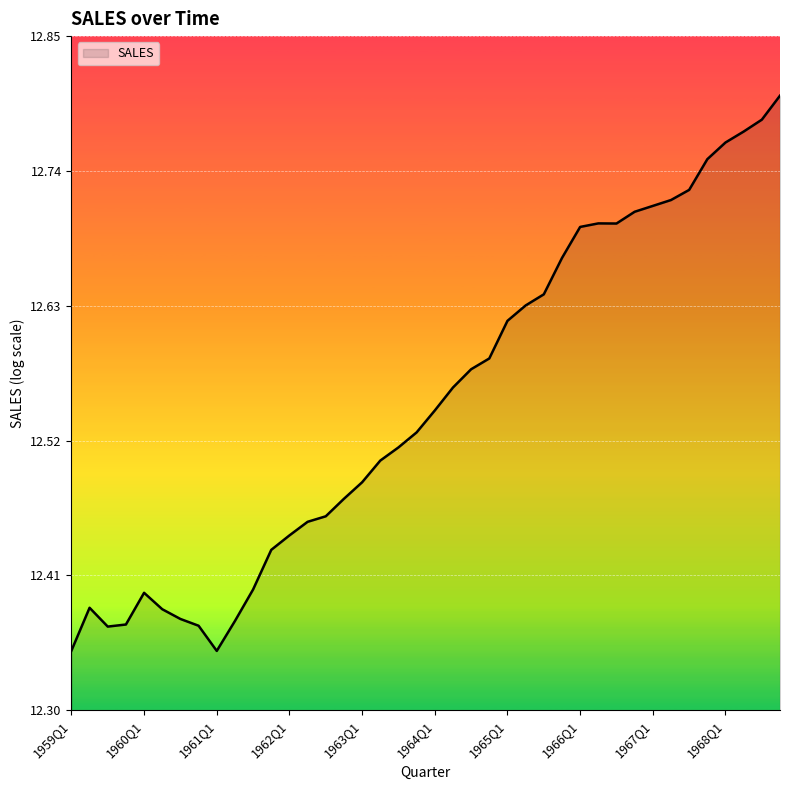

What is the difference between the maximum and minimum values?

0.5